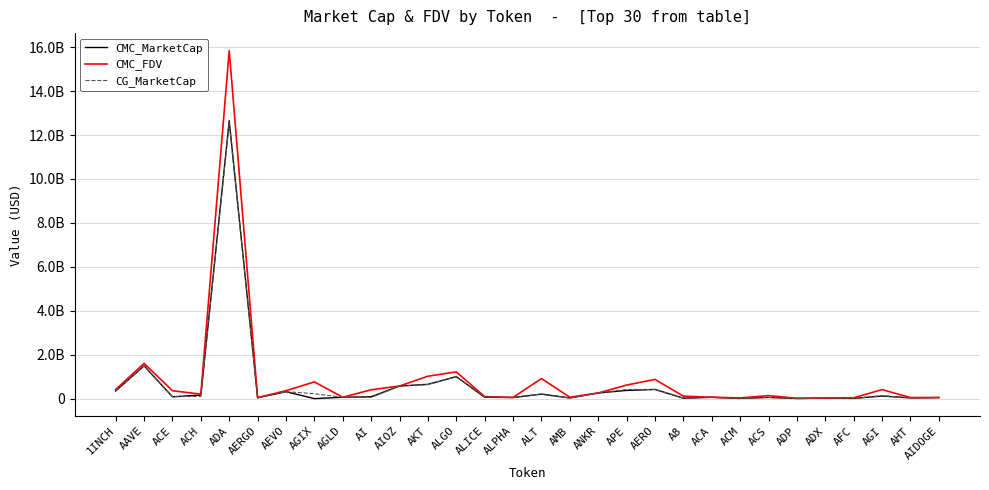

What is the highest value of the CMC_FDV series?

15849314966.7